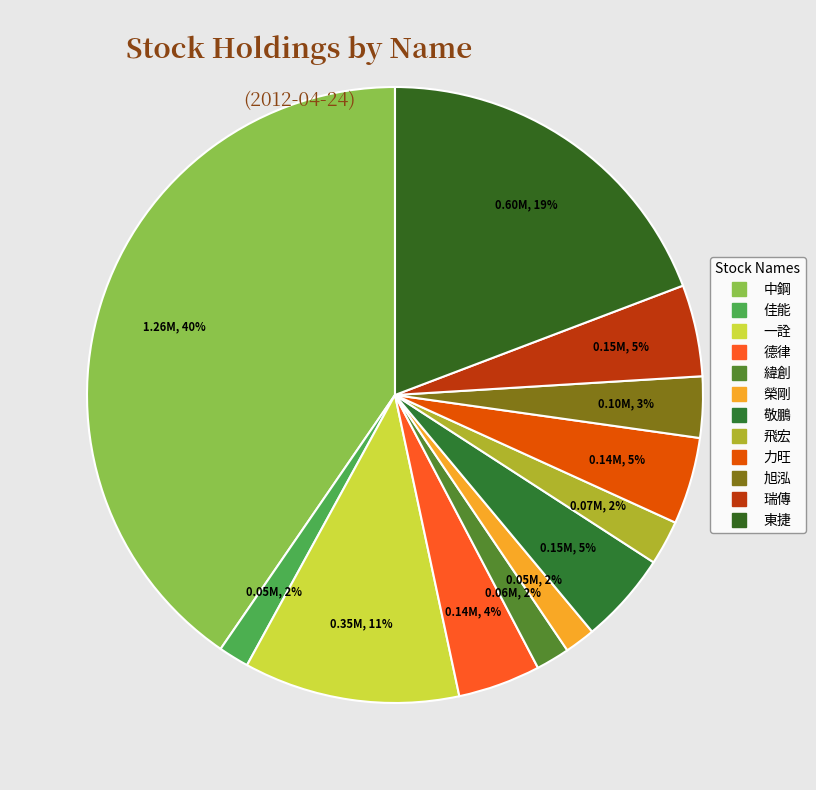

Is it true that 中鋼 is 45% of the pie?

False